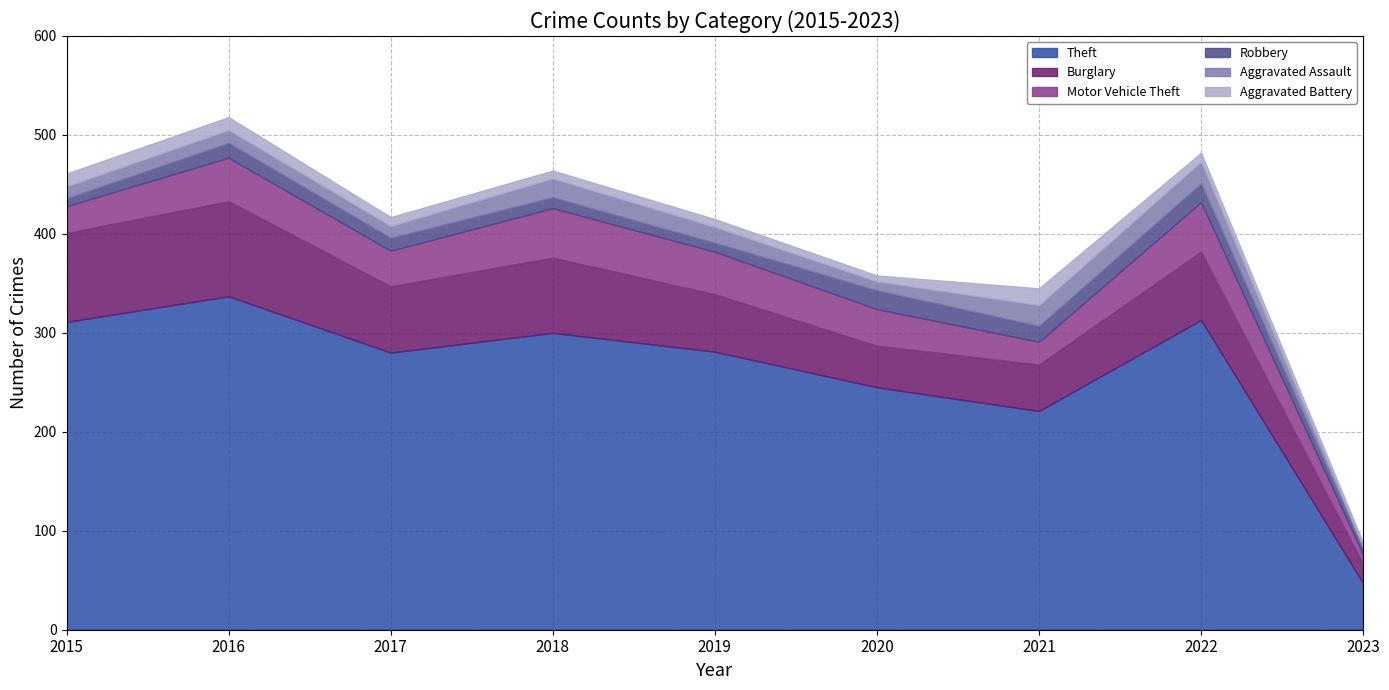

Where is Robbery nearest to the value 12?

2017